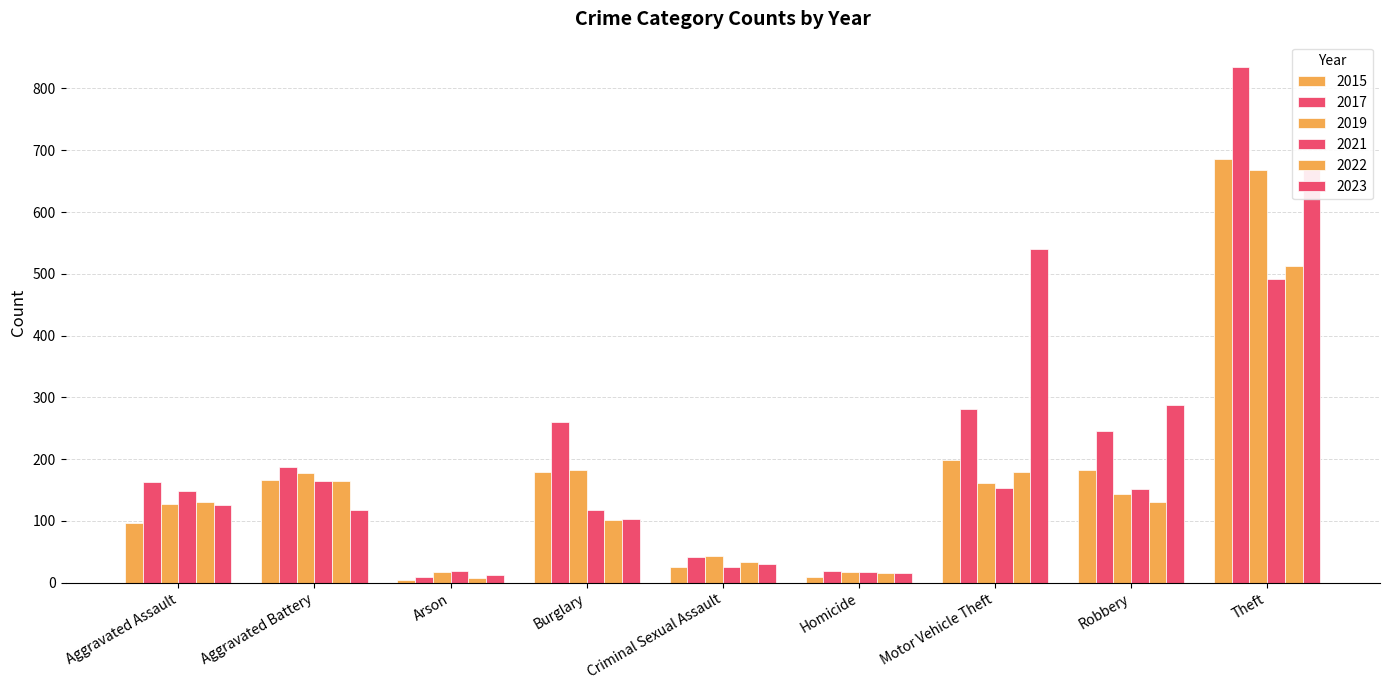

Is it true that 2022 equals 33 at Criminal Sexual Assault?

True